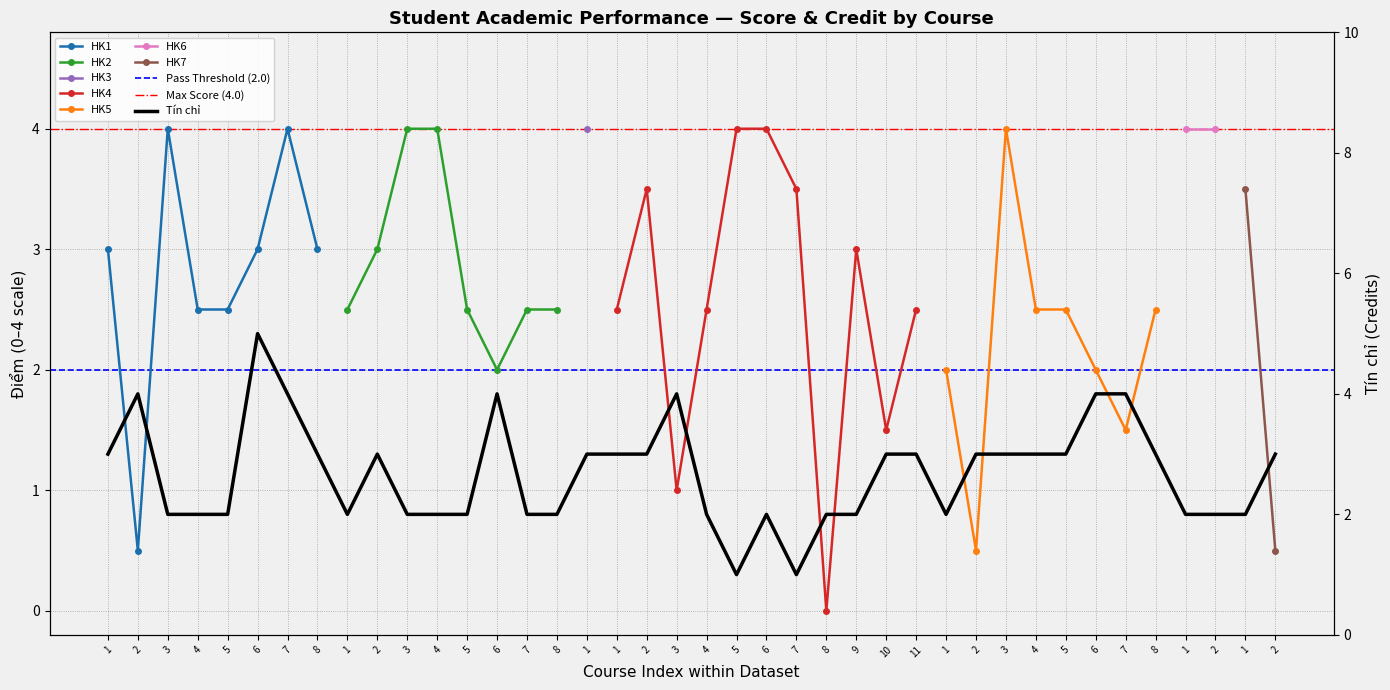

Reading left to right, transcribe all the data shown in this chart.

3	4	2	2	2	5	4	3	2	3	2	2	2	4	2	2	3	3	3	4	2	1	2	1	2	2	3	3	2	3	3	3	3	4	4	3	2	2	2	3